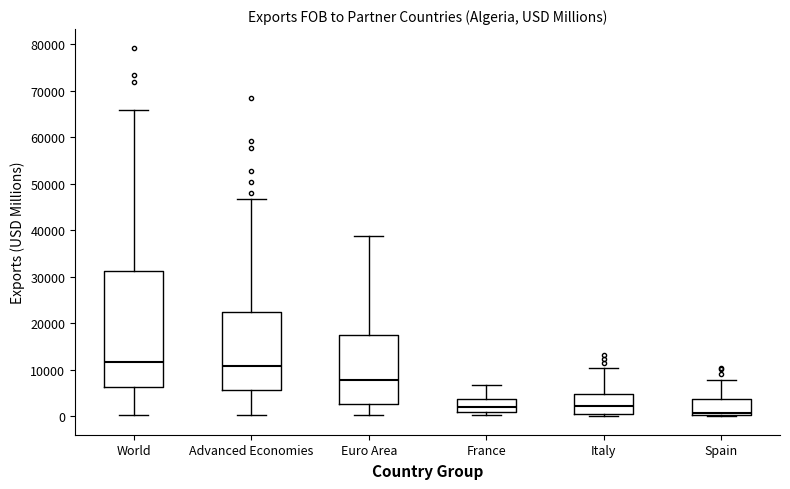

Reading left to right, read every box against the y-axis: the position of its median line, the range the box covers, and the ends of its whiskers. The values are not printed on the chart, so give them approximately, as read against the axis.

World: median 12000, box 6000 to 31000, whiskers 0 to 66000
Advanced Economies: median 11000, box 6000 to 22000, whiskers 0 to 47000
Euro Area: median 8000, box 3000 to 18000, whiskers 0 to 39000
France: median 2000, box 1000 to 4000, whiskers 0 to 7000
Italy: median 2000, box 0 to 5000, whiskers 0 (just below the box's lower edge) to 10000
Spain: median 1000, box 0 to 4000, whiskers 0 to 8000